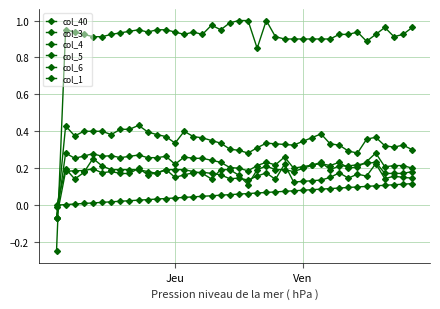

How many lines are shown in the chart?

6